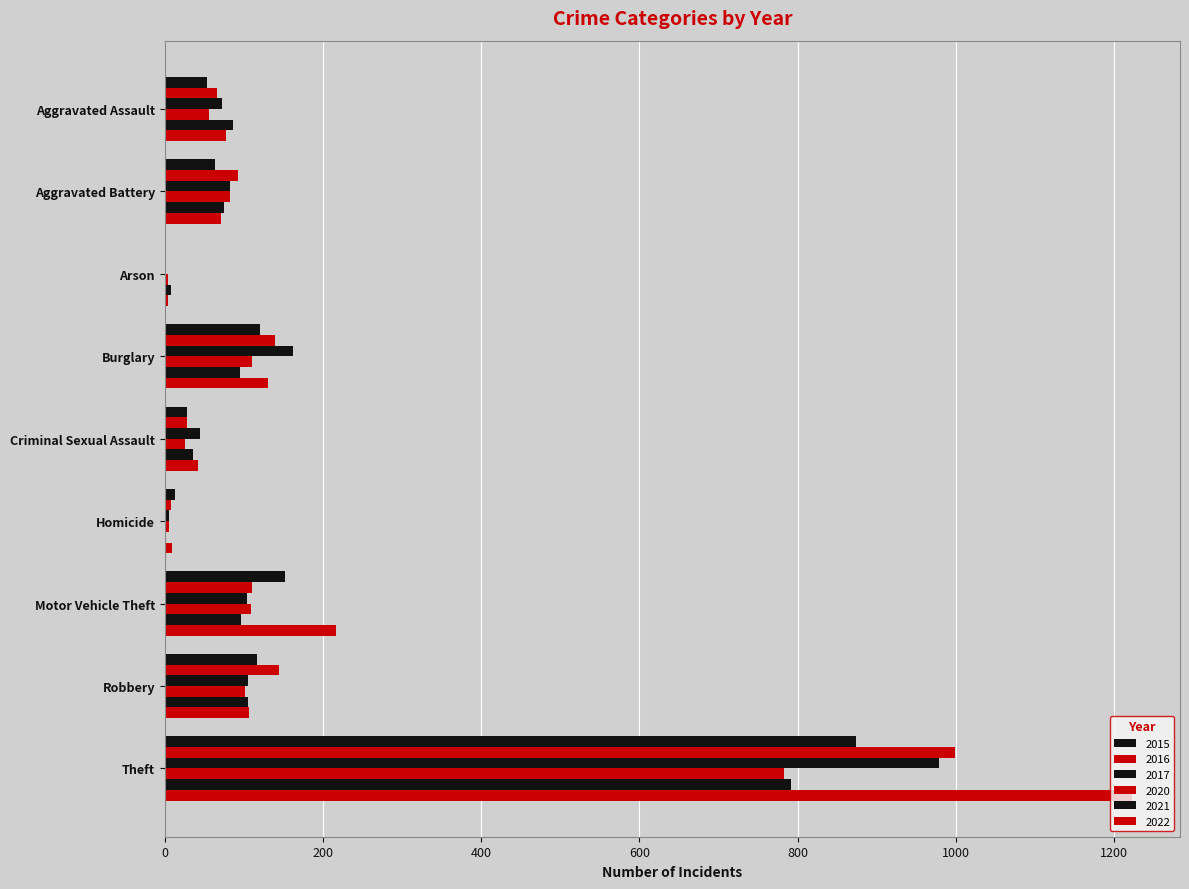

How many distinct data groups are displayed?

6